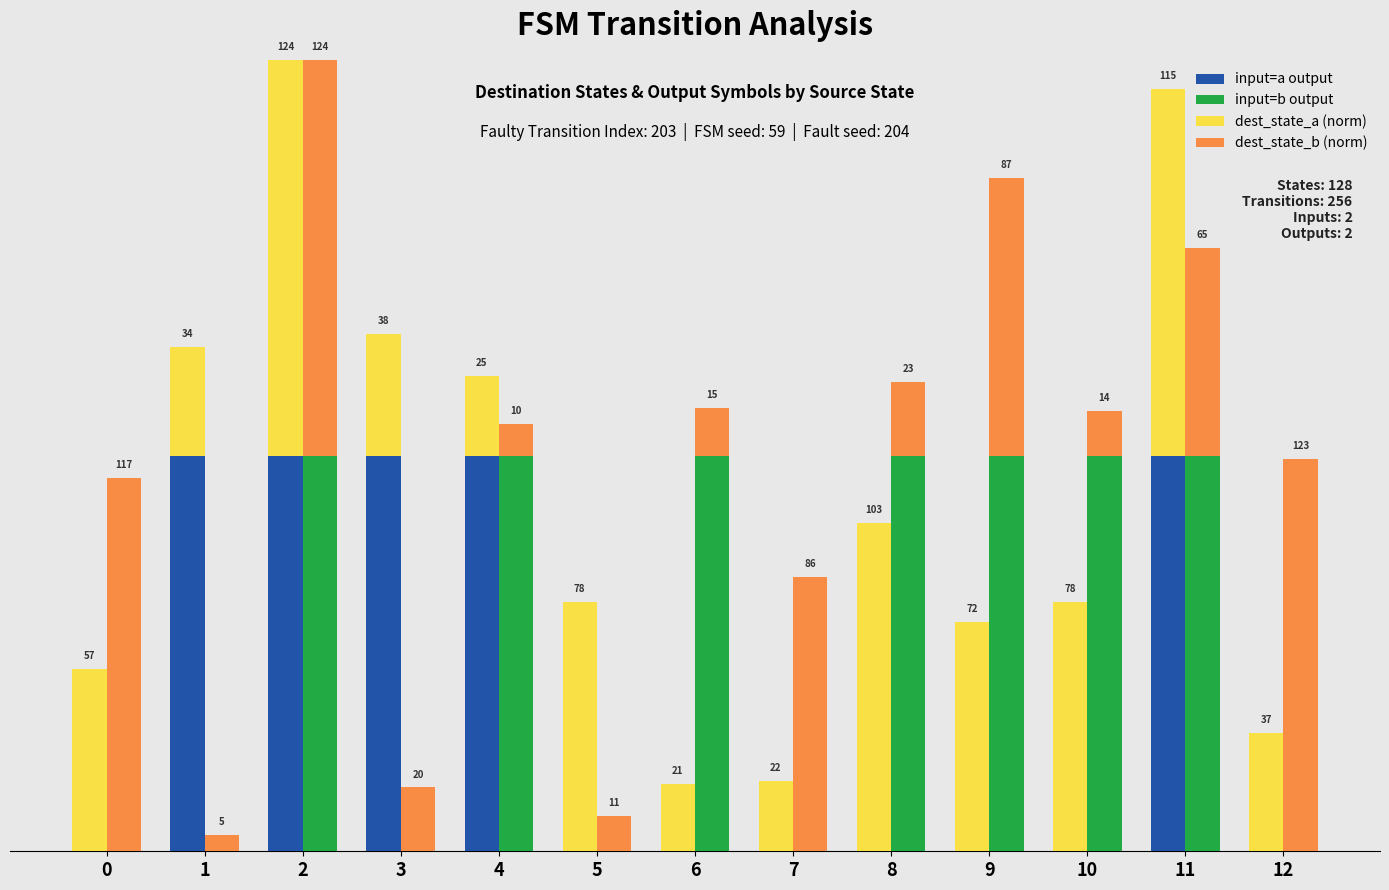

The value of dest_state_b (norm) at 3 is 0.1. True or false?

False